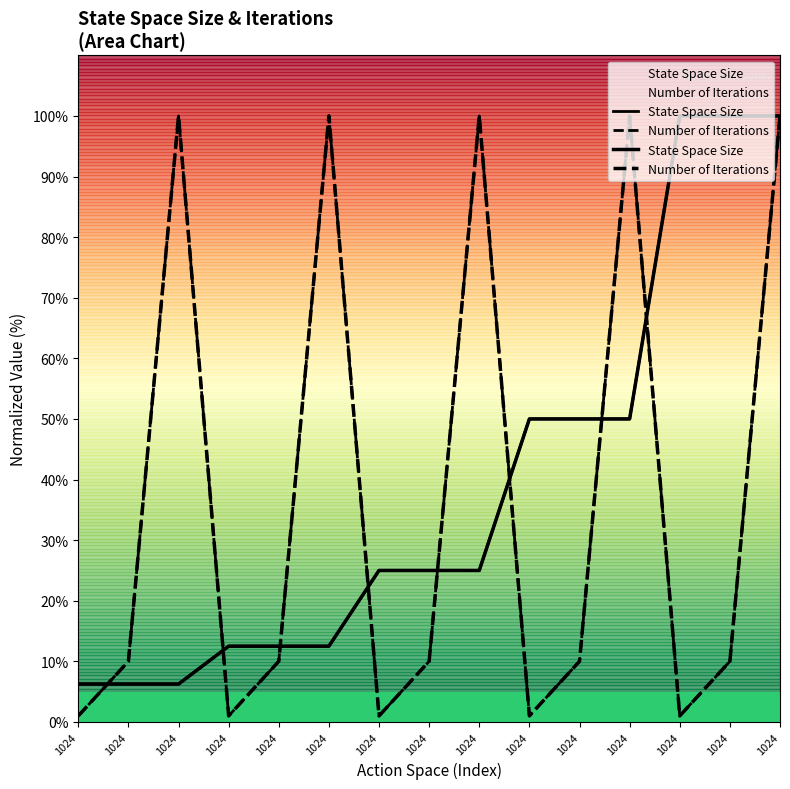

What is the value of the Number of Iterations point at the 15th from the left?

1.0